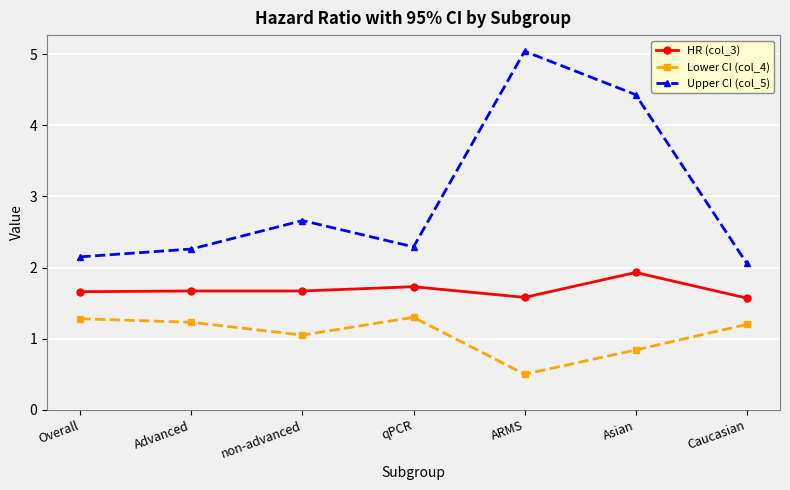

What is the difference between the highest and lowest values at Advanced?

1.0